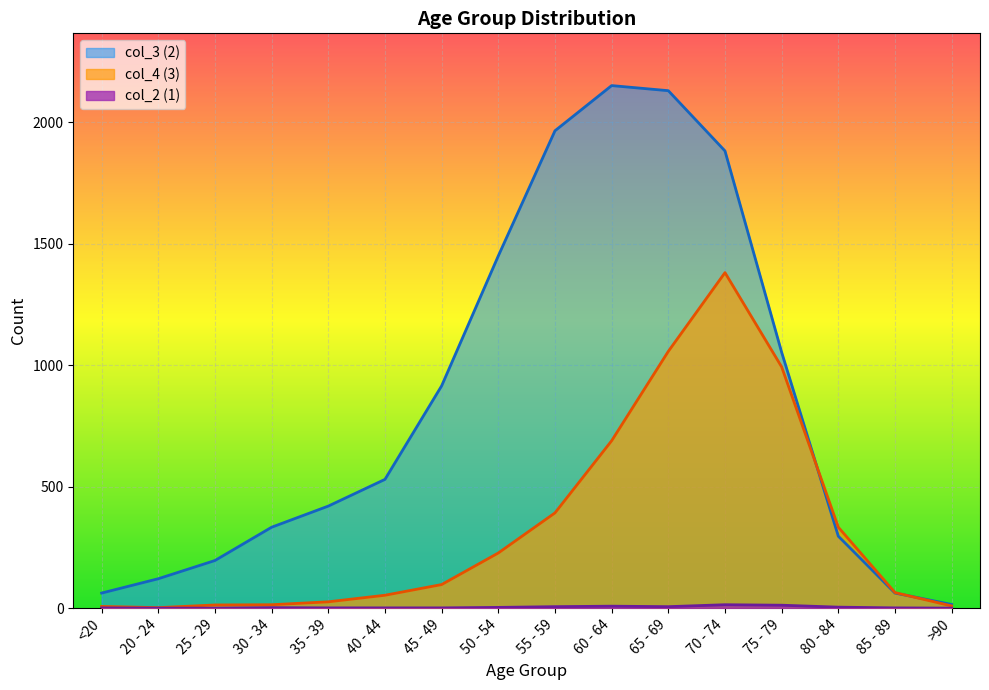

At which category does the chart reach its minimum across all series?

20 - 24